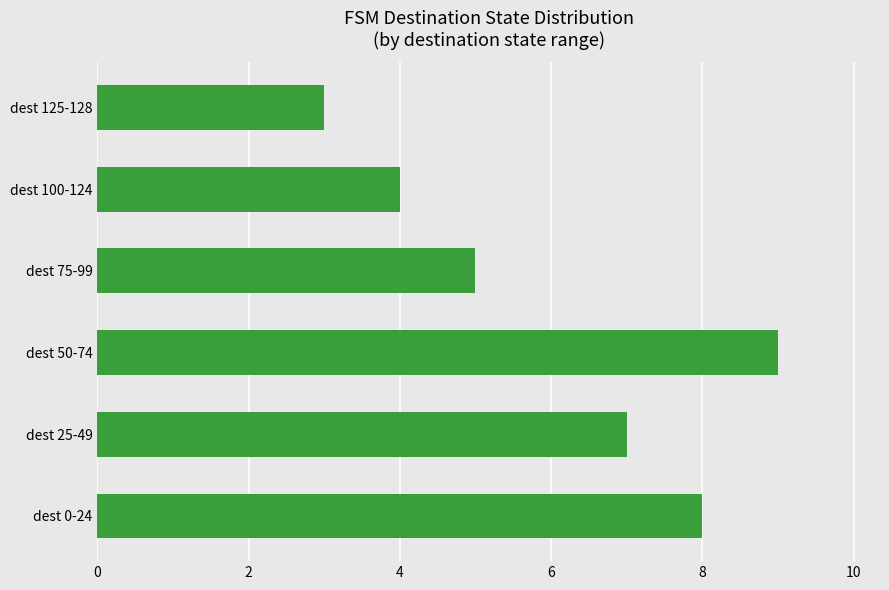

What is the sum of the values at dest 50-74 and dest 0-24?

17